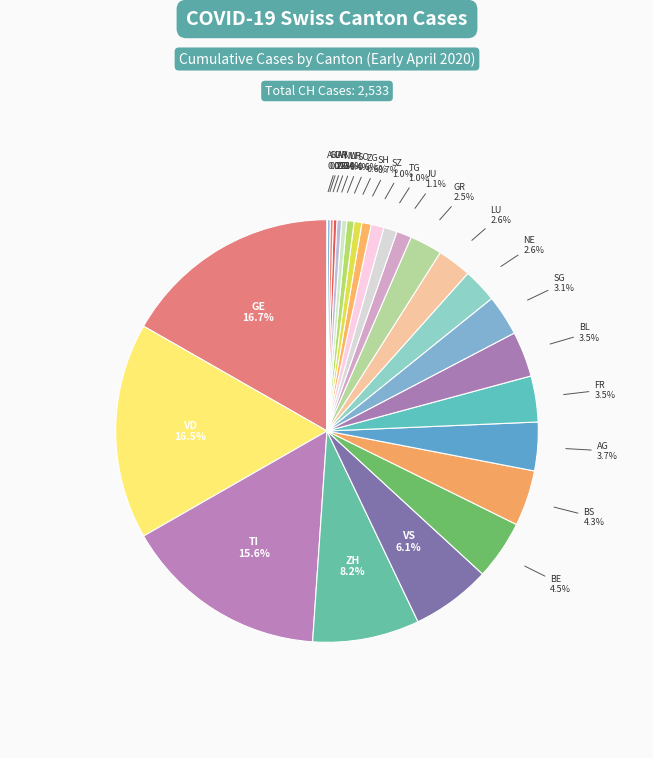

Which slice is the largest?

GE